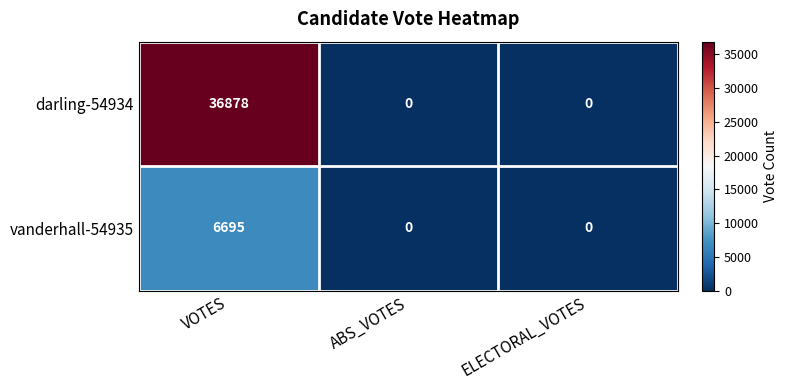

What is the greatest value displayed?

36878